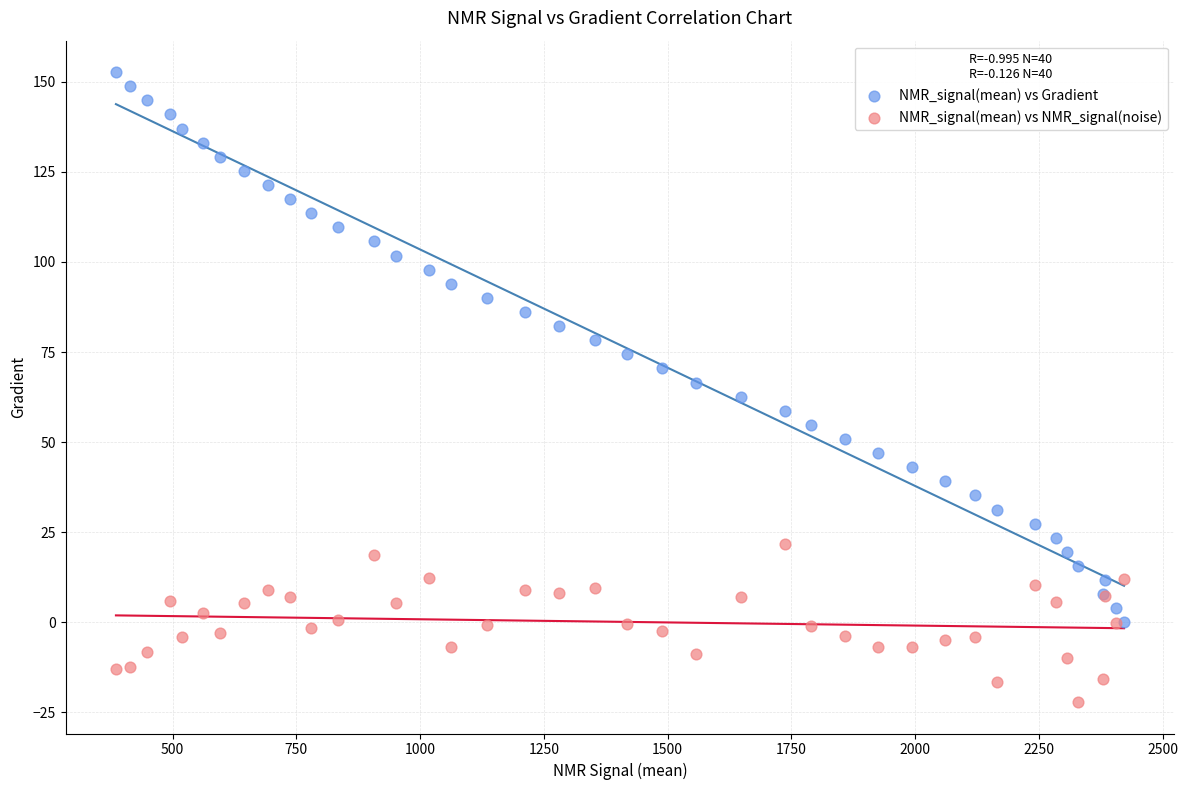

What are all the series names shown in the legend?

NMR_signal(mean) vs Gradient, NMR_signal(mean) vs NMR_signal(noise)